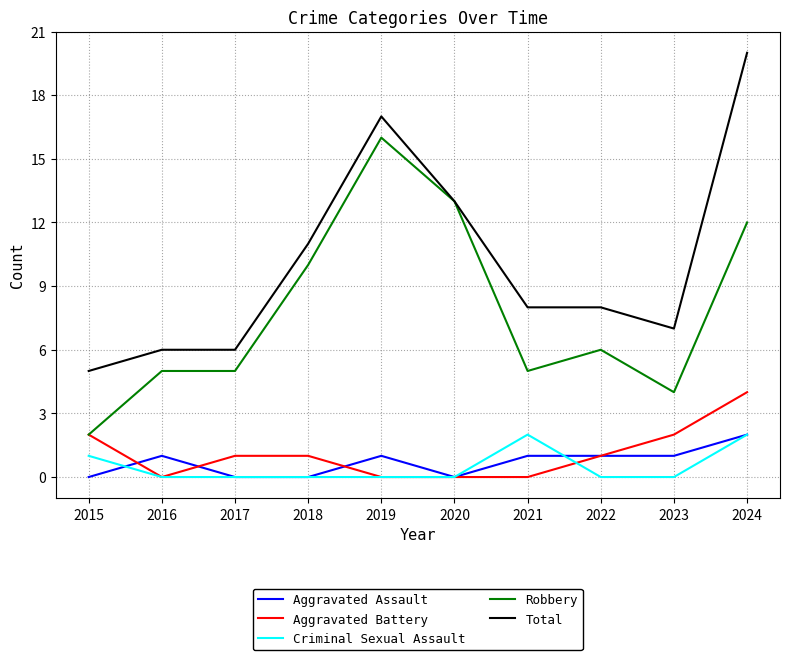

Which category has the lowest value in the Robbery series?

2015